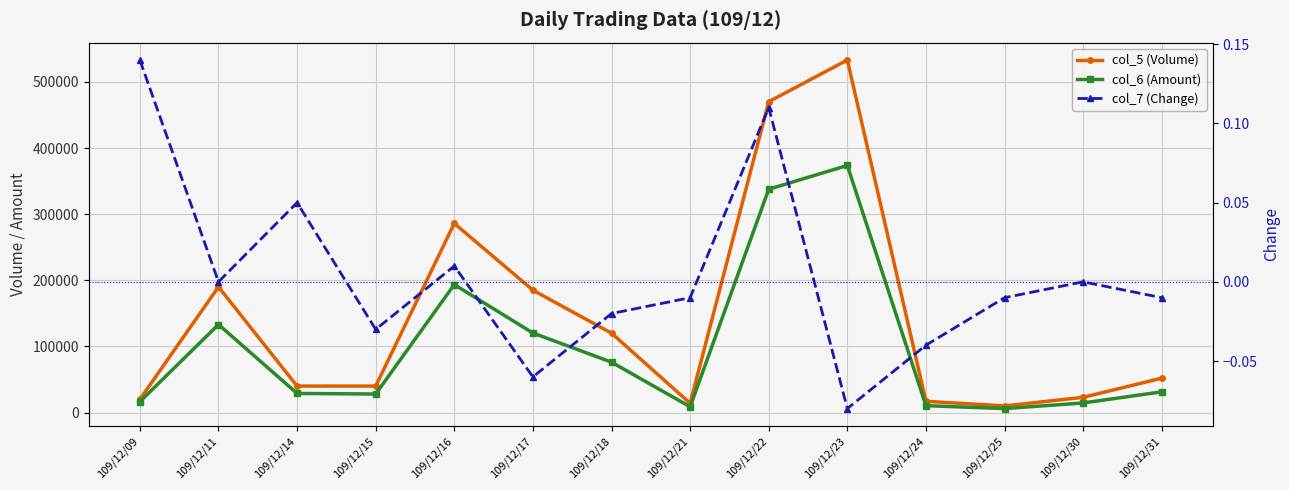

The col_6 (Amount) series shows 16400.0 at 109/12/09. True or false?

True